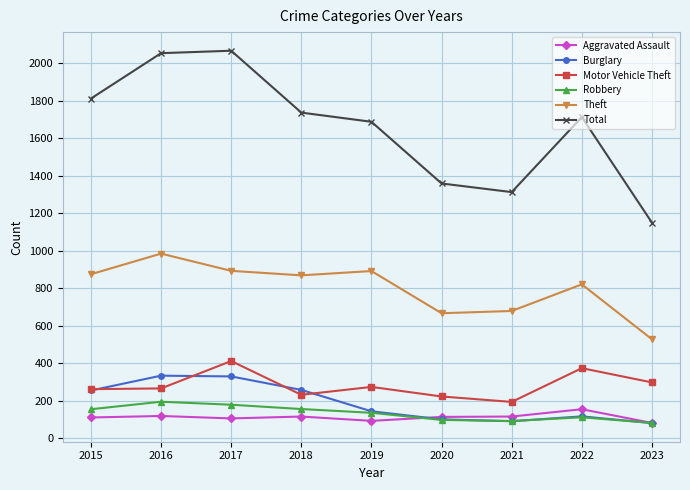

At which category does Total reach its first local valley?

2021